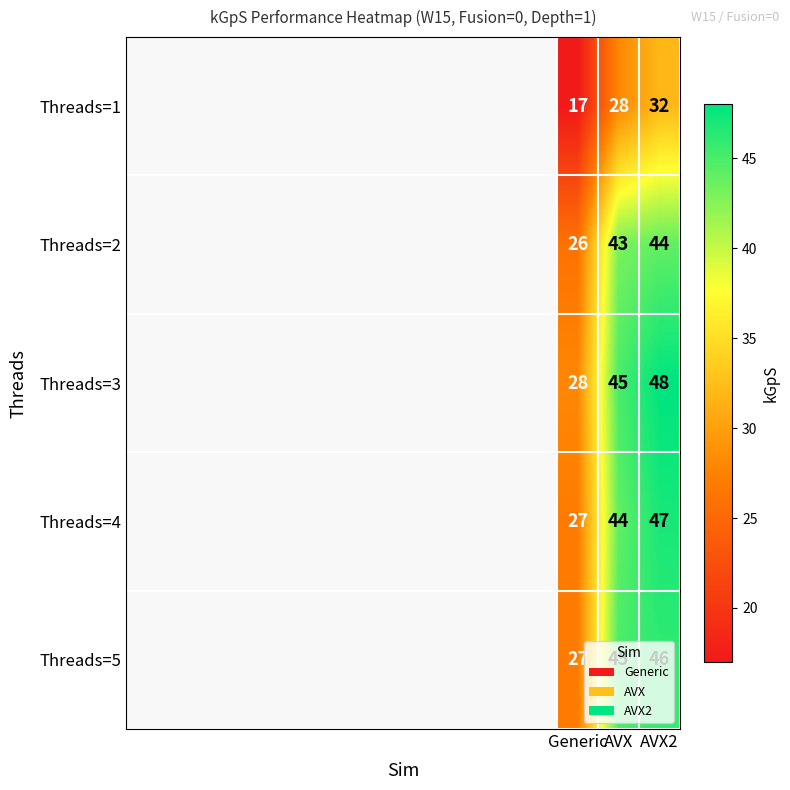

Count the Threads=4 values in the range 27 to 47.

3